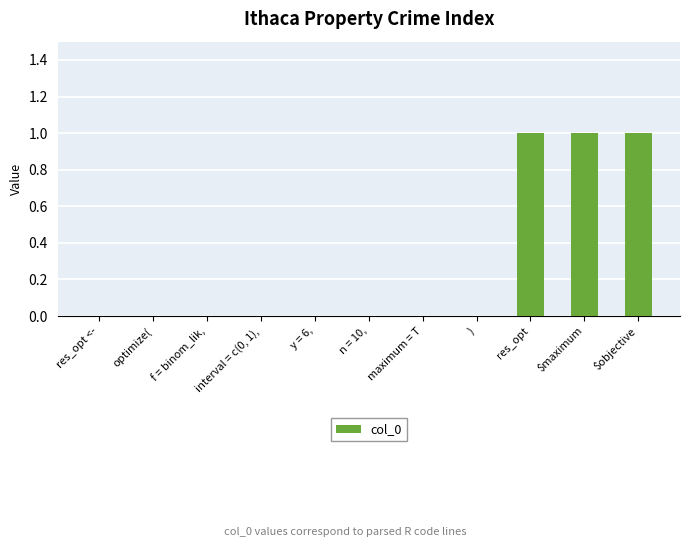

Reading right to left, list all the values displayed in this chart.

1	1	1	0	0	0	0	0	0	0	0